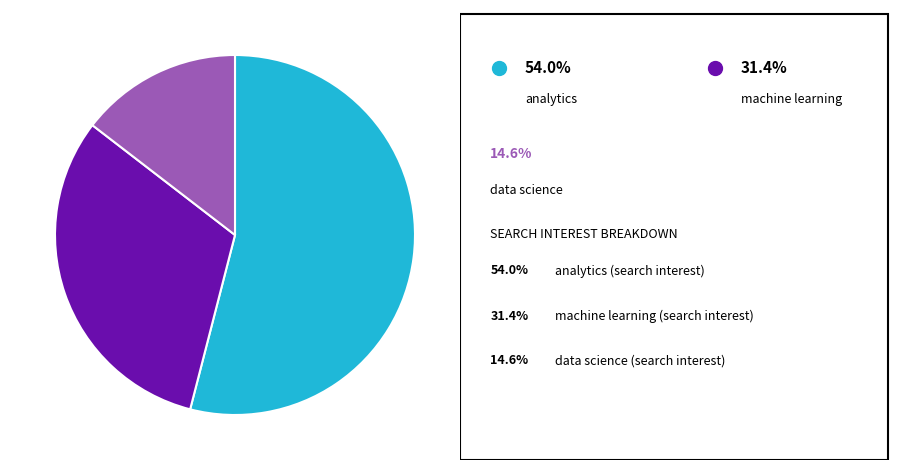

Is there a majority slice in this chart?

Yes